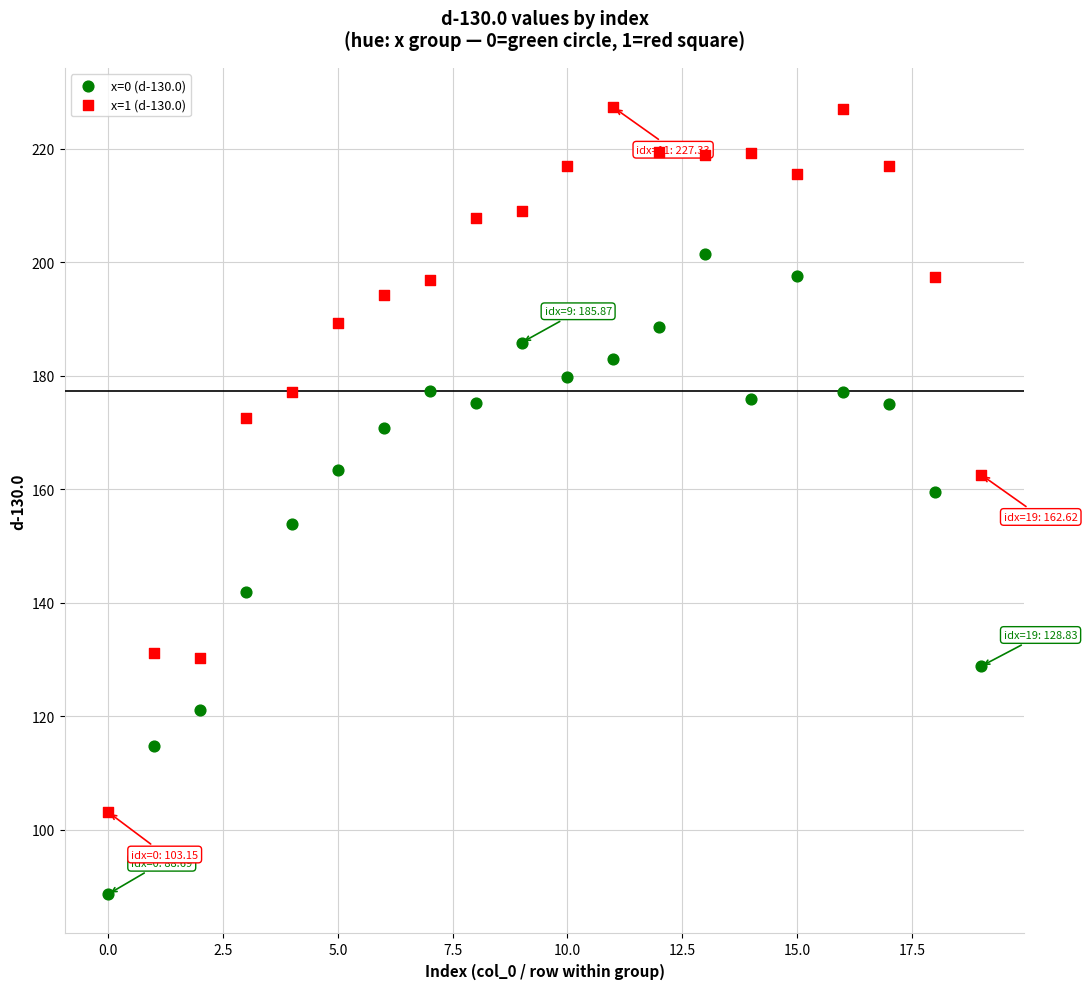

Which series contains the highest Y value?

x=1 (d-130.0)